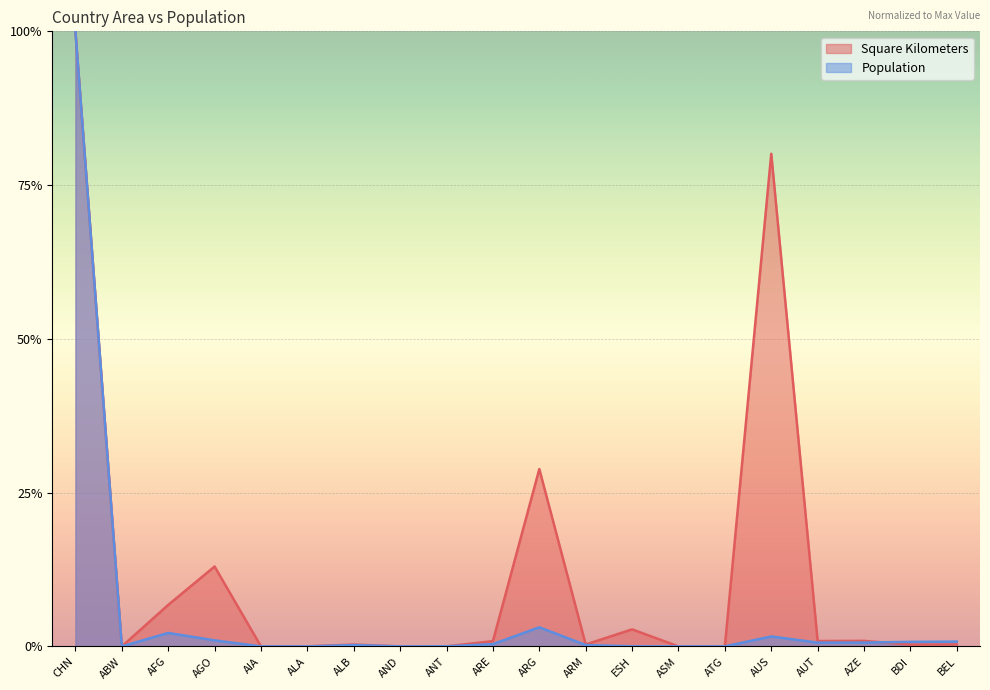

How many times do Population and Square Kilometers cross each other?

6